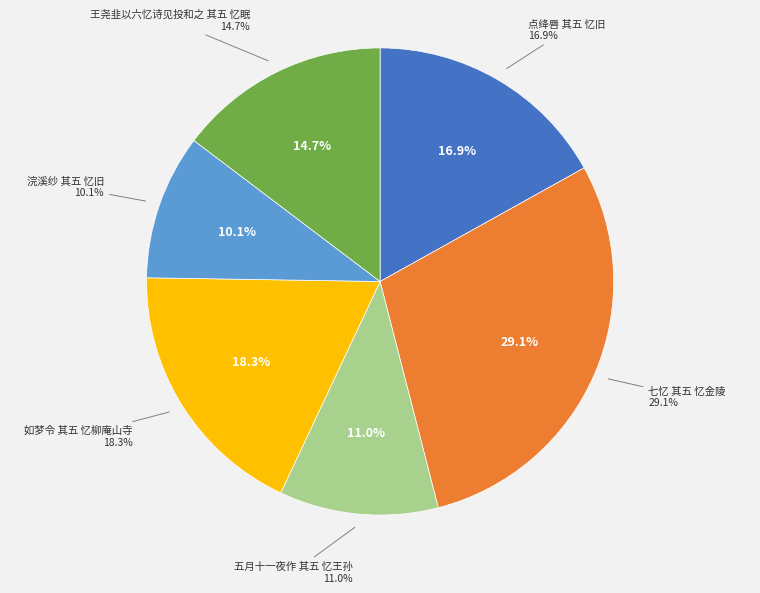

Which slice is the smallest?

浣溪纱 其五 忆旧